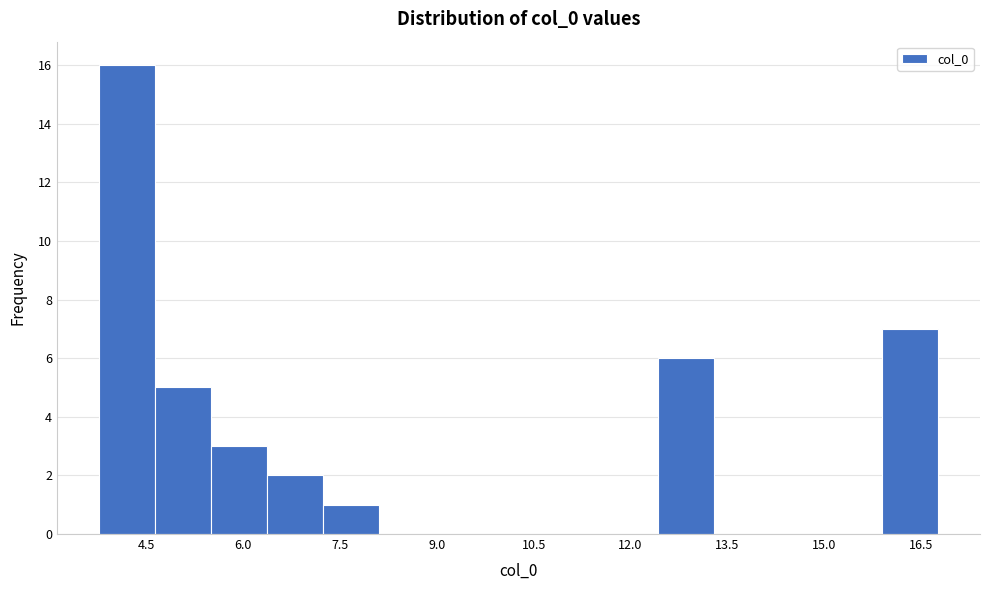

Reading left to right, transcribe this chart: for each bar, give the range it covers on the x-axis and its height. Neither the bar edges nor the heights are printed on the chart, so give them approximately, as read against the axes.

3.8 to 4.6: 16
4.6 to 5.4: 5
5.4 to 6.4: 3
6.4 to 7.2: 2
7.2 to 8.0: 1
8.0 to 9.0: 0
9.0 to 9.8: 0
9.8 to 10.6: 0
10.6 to 11.6: 0
11.6 to 12.4: 0
12.4 to 13.2: 6
13.2 to 14.2: 0
14.2 to 15.0: 0
15.0 to 15.8: 0
15.8 to 16.8: 7